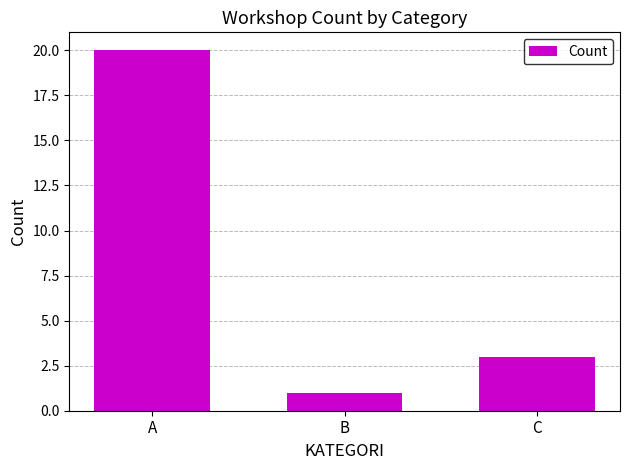

Rank the categories by value from highest to lowest.

A, C, B